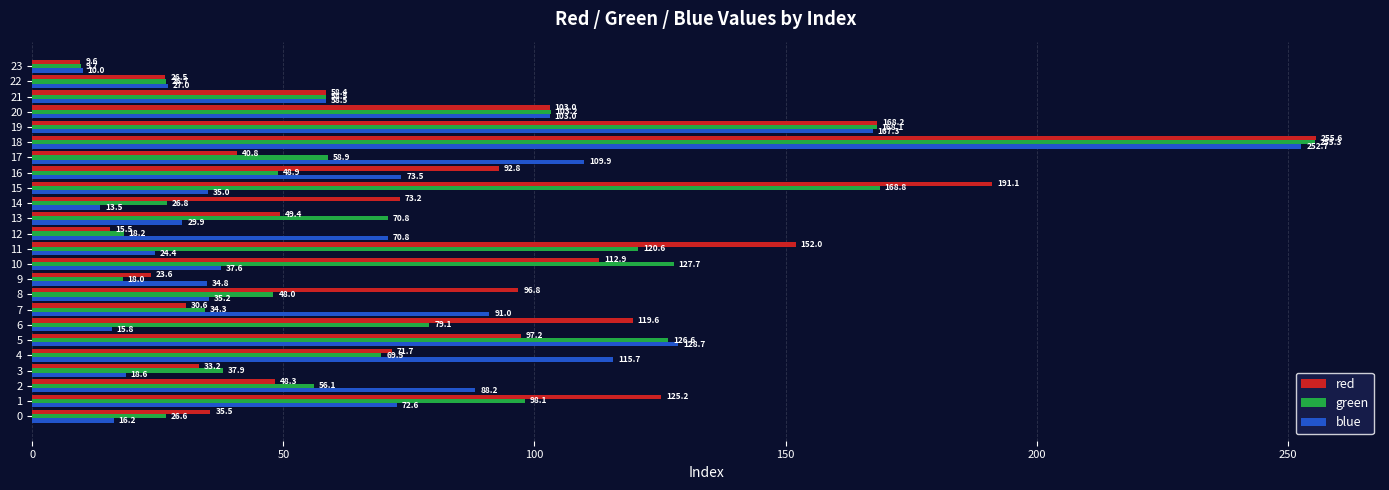

List the series in order of their overall mean, highest first.

red, green, blue